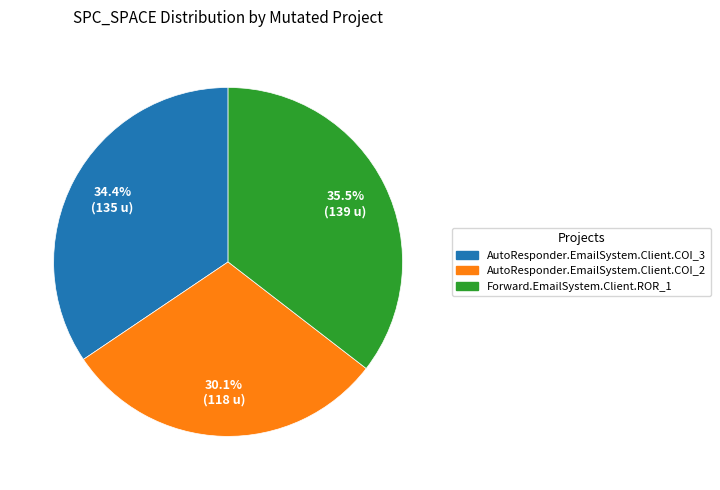

Between AutoResponder.EmailSystem.Client.COI_2 and AutoResponder.EmailSystem.Client.COI_3, which is larger?

AutoResponder.EmailSystem.Client.COI_3